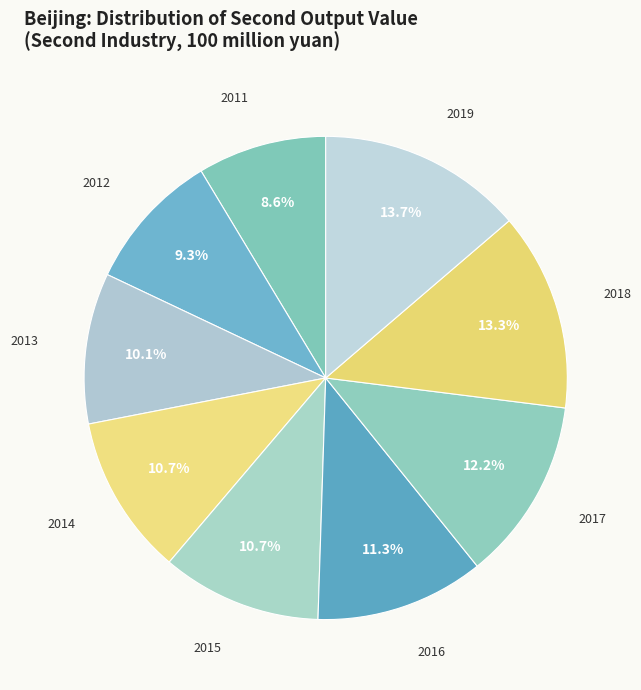

Count the number of slices in the pie.

9